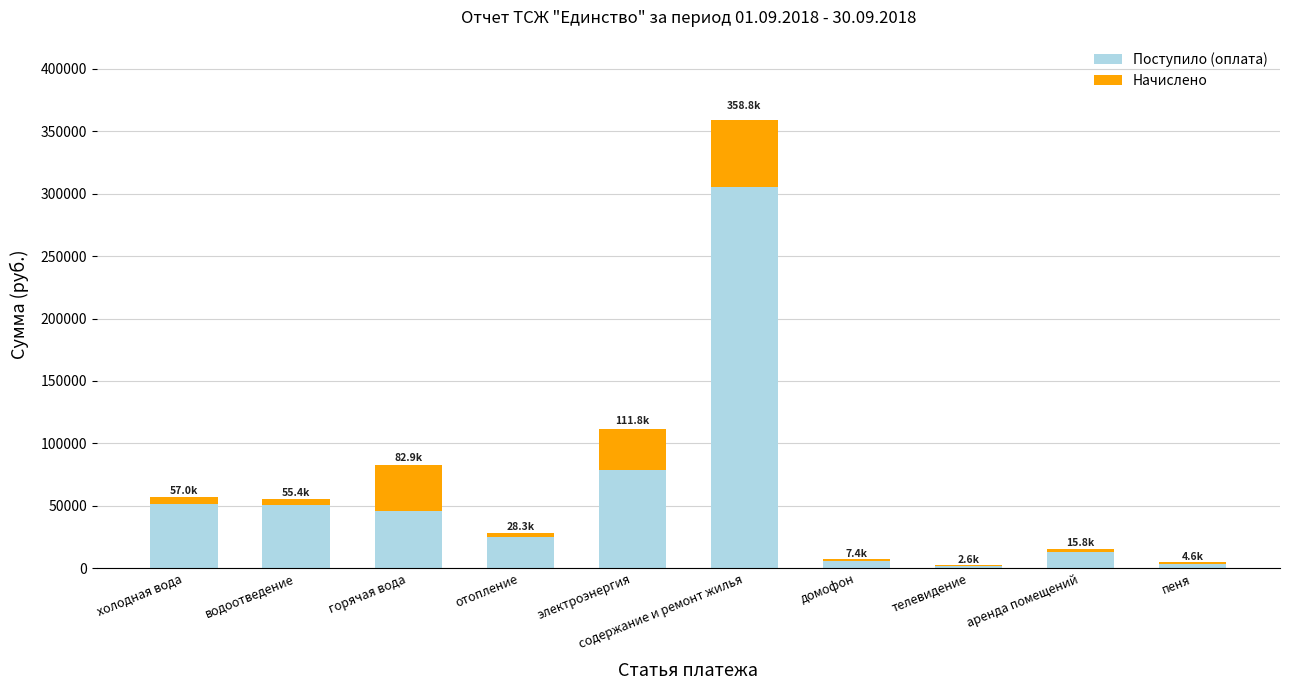

What is the sum of all Поступило (оплата) values?

580409.7